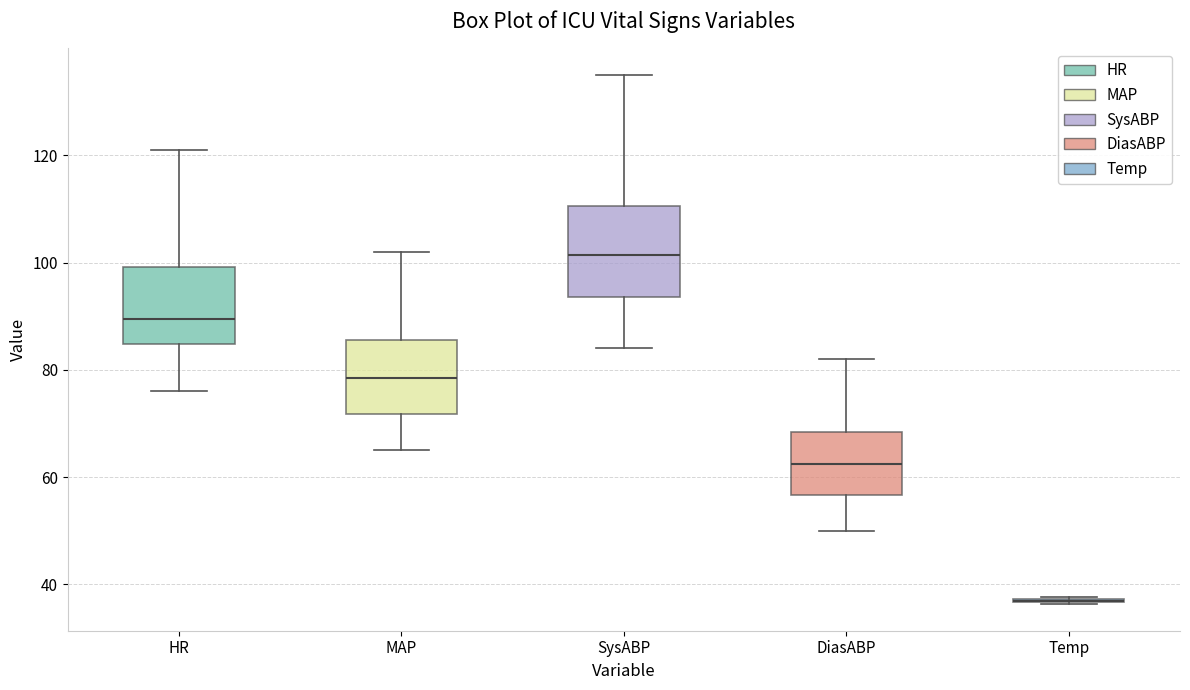

Reading left to right, transcribe this box plot: for each box, give where its median line is, the range the box spans, and where its two whiskers end, as read against the y-axis. The values are not printed on the chart, so give them approximately, as read against the axis.

HR: median 90, box 84 to 100, whiskers 76 to 122
MAP: median 78, box 72 to 86, whiskers 66 to 102
SysABP: median 102, box 94 to 110, whiskers 84 to 136
DiasABP: median 62, box 56 to 68, whiskers 50 to 82
Temp: box collapsed to a line at 36, whiskers 36 to 38